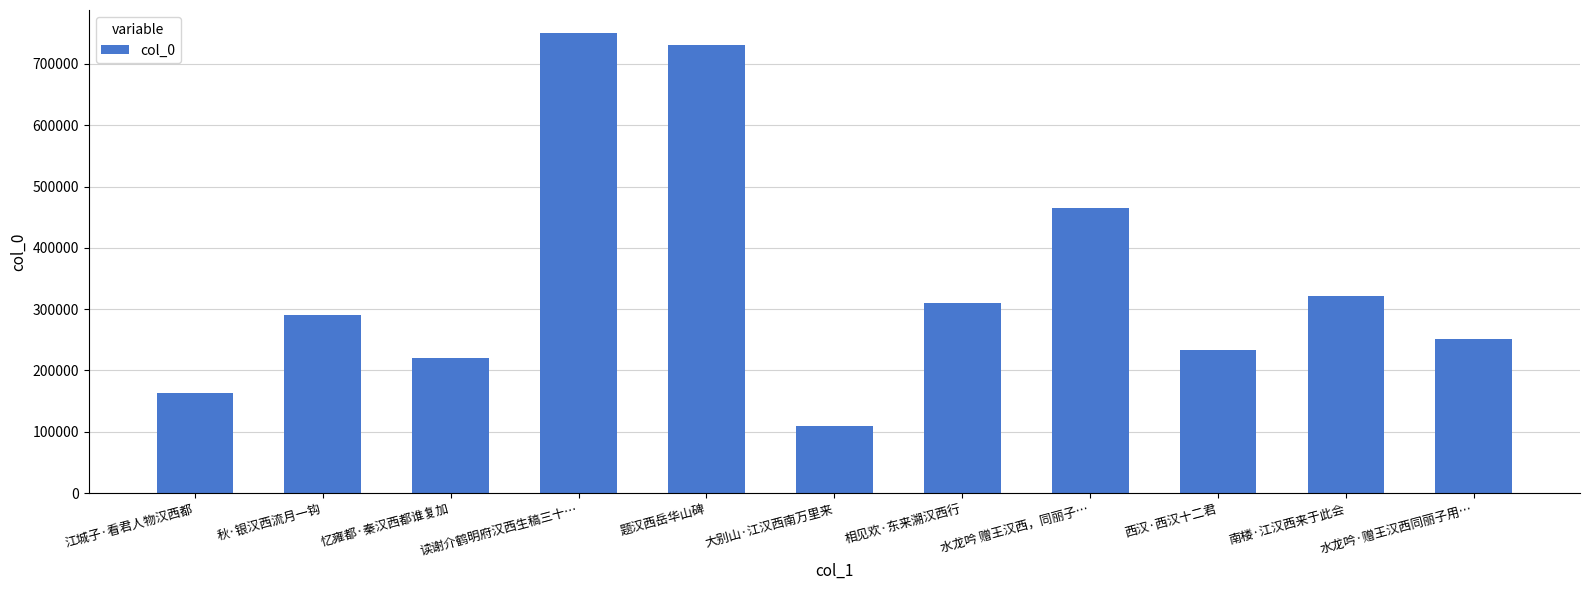

Are the bars grouped side by side (vs. stacked)?

No